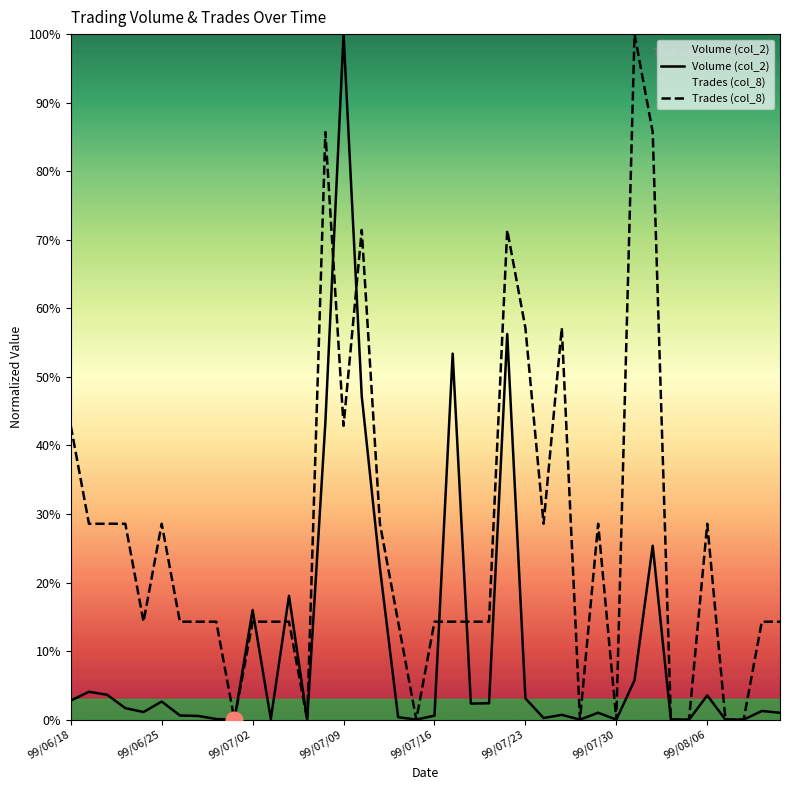

Is the value of Volume (col_2) at 31 greater than the value of Trades (col_8) at 99/06/18?

No